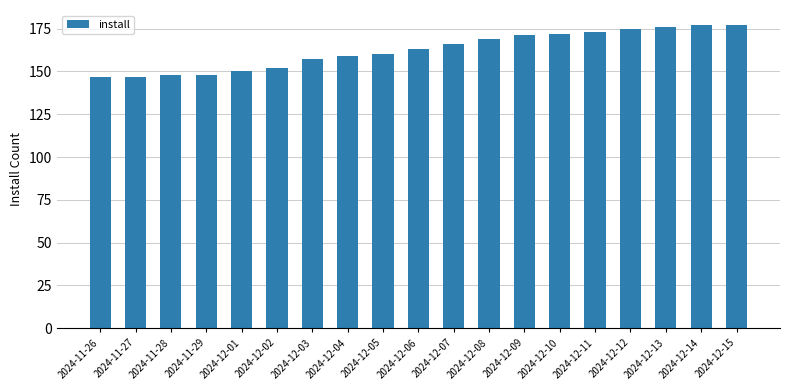

Are the bars grouped side by side (vs. stacked)?

No